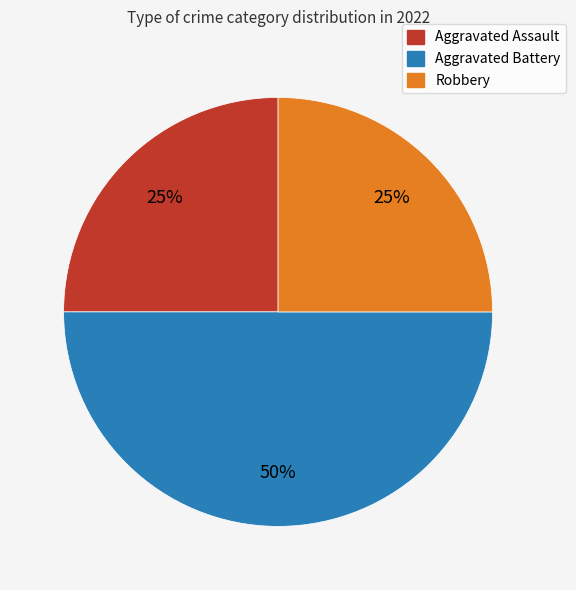

True or false: Robbery accounts for 25% of the total.

True